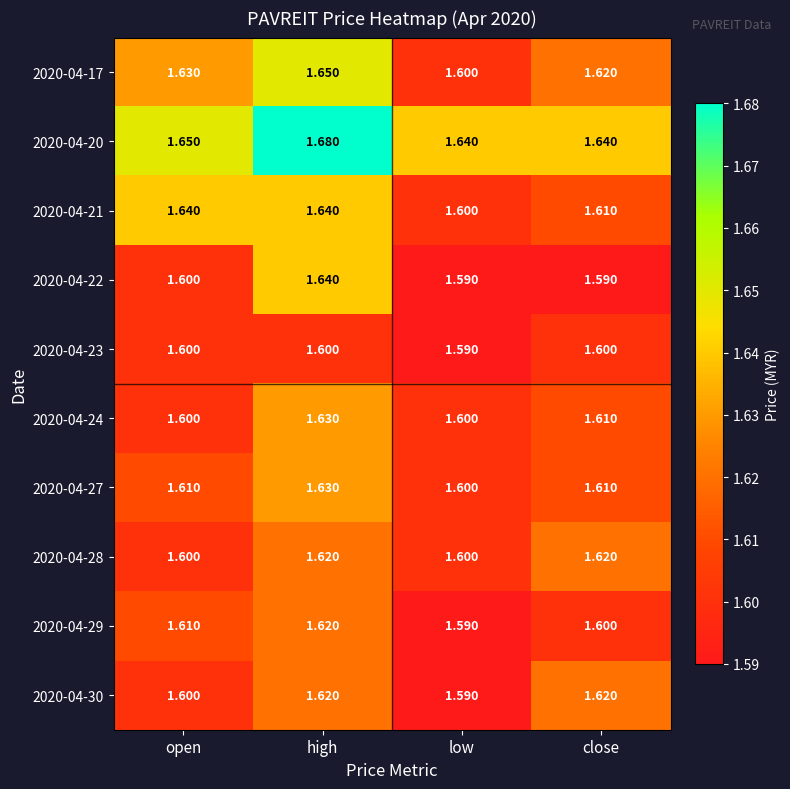

Which series changed the most between open and close?

2020-04-21